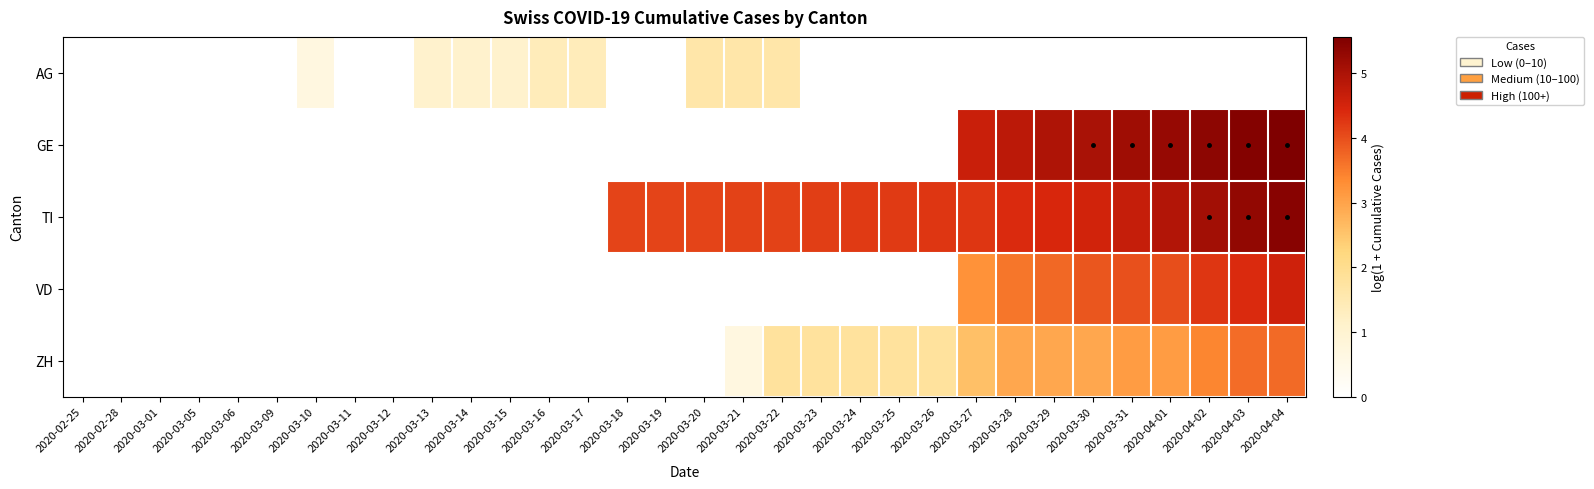

Rank the series by their maximum value, from highest to lowest.

GE, TI, VD, ZH, AG